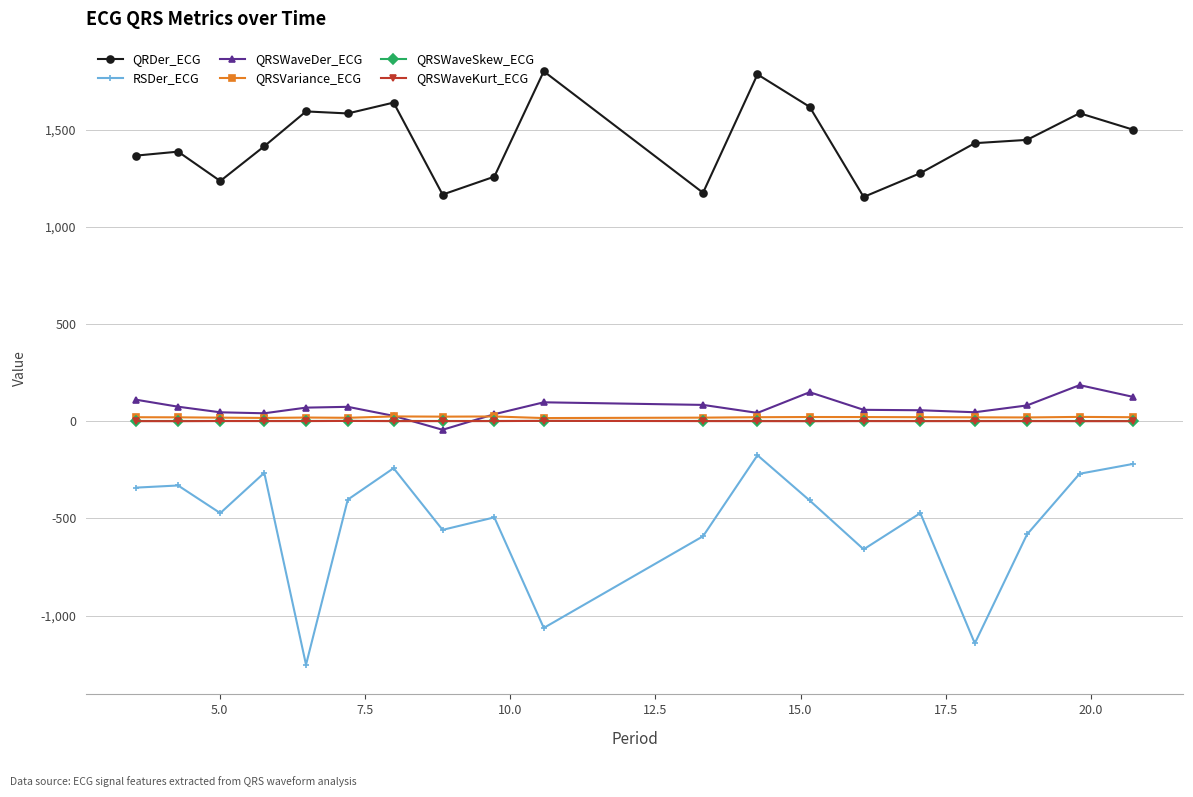

Which series has the largest total across all categories?

QRDer_ECG